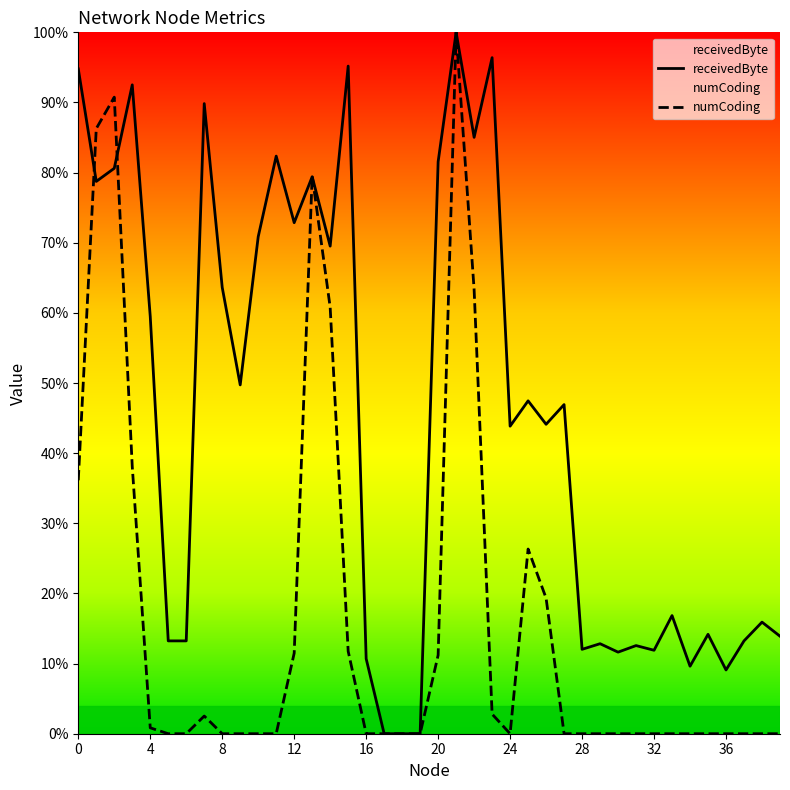

What is the total value across all series at 2?

171.4